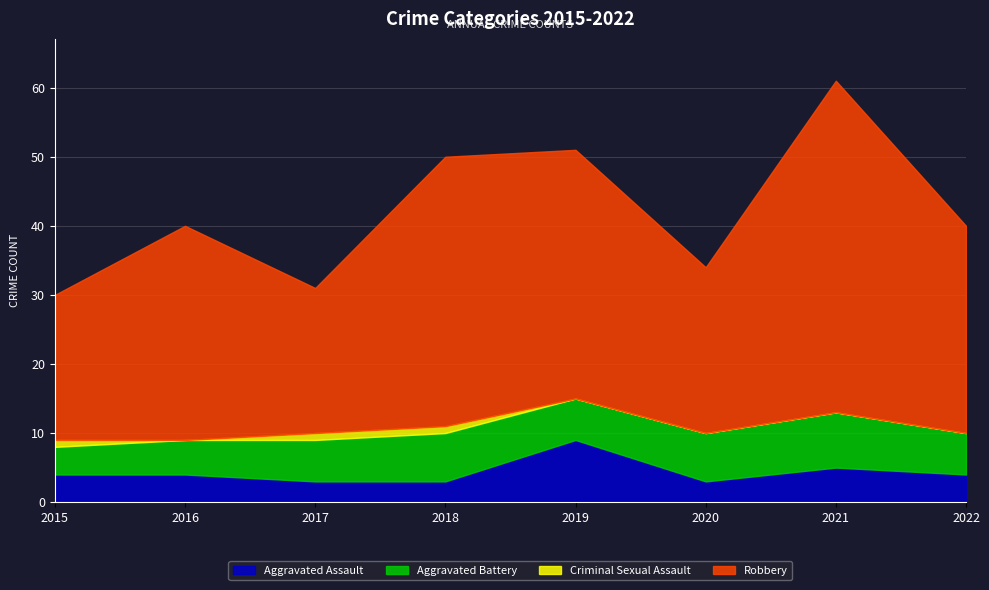

At 2022, list the series in order from smallest to largest.

Criminal Sexual Assault, Aggravated Assault, Aggravated Battery, Robbery